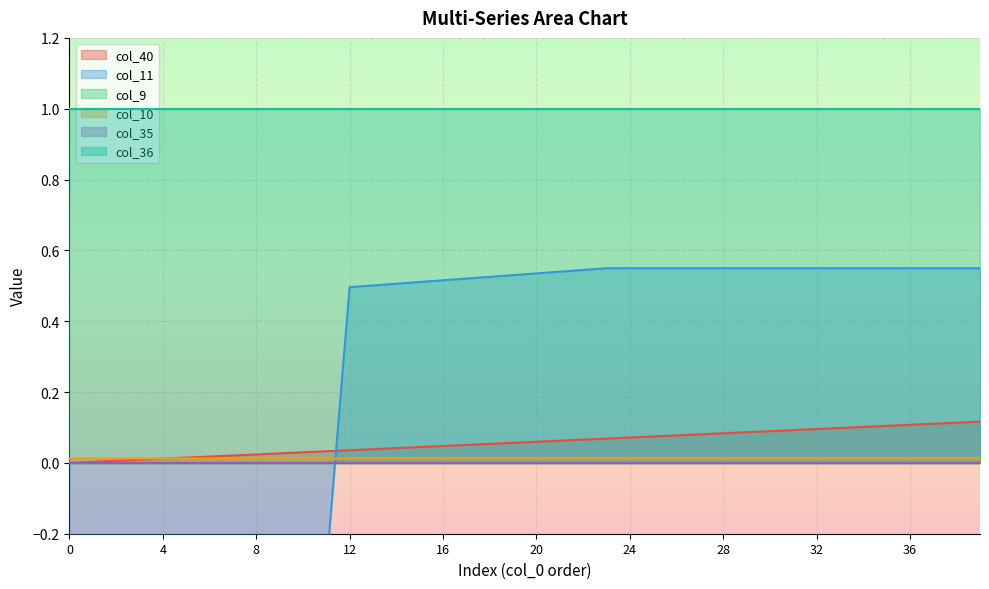

True or false: col_40 has a value of 0.0 at 4.

True